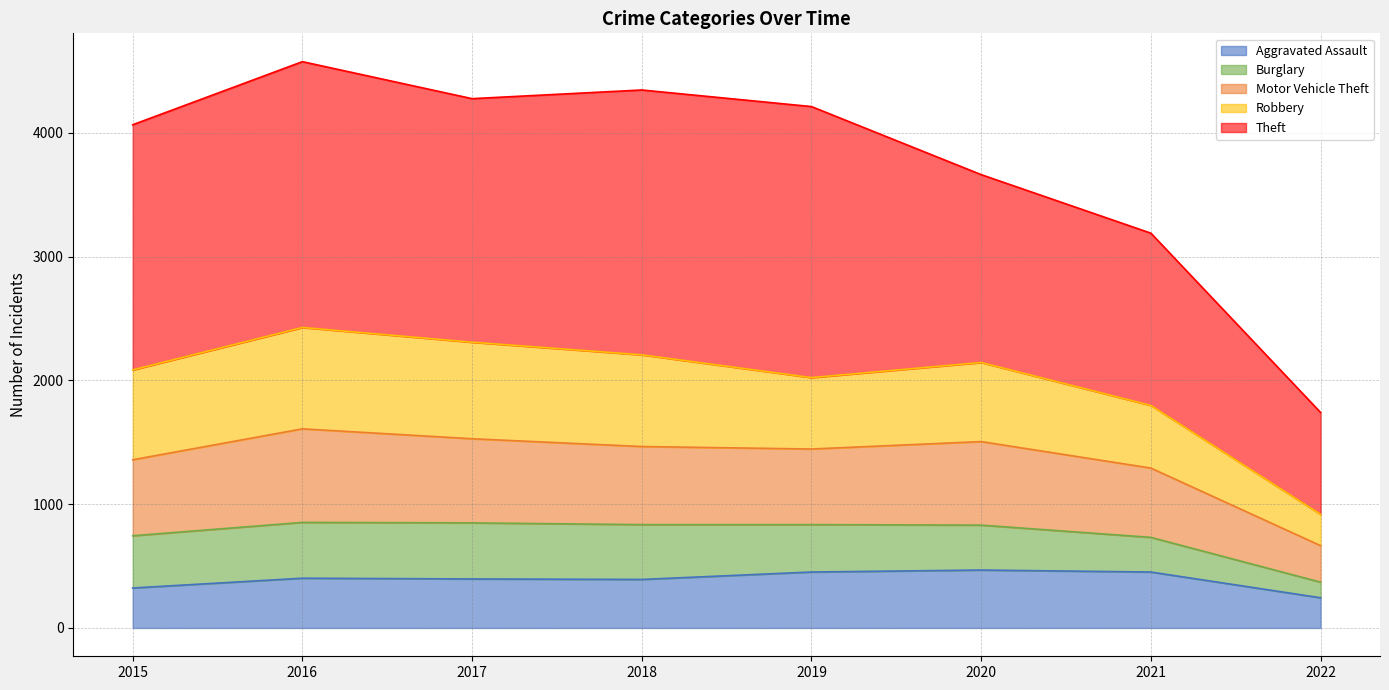

What is the highest value of the Aggravated Assault series?

468